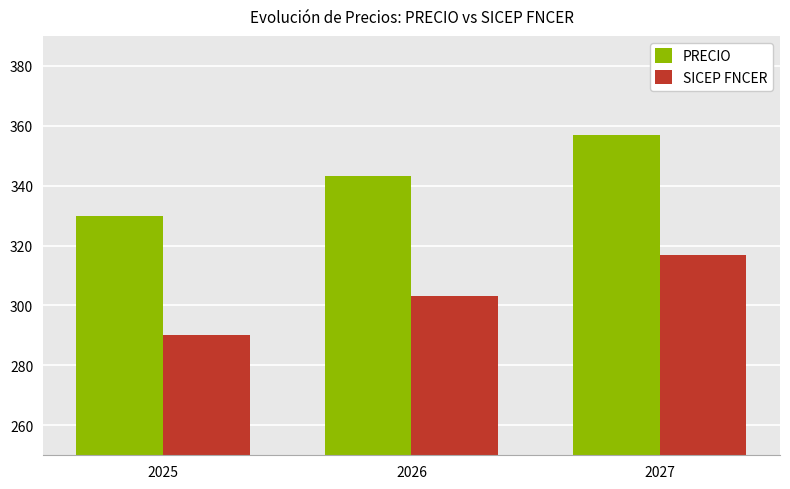

Where is SICEP FNCER nearest to the value 303?

2026